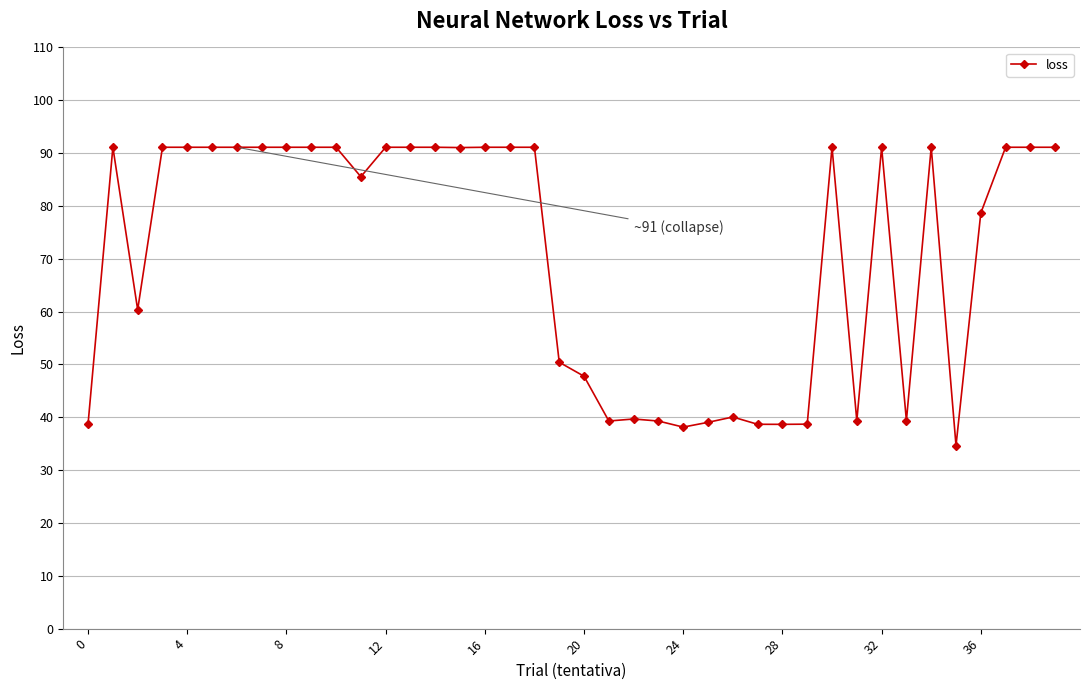

What is the value of the 33rd point from the left?

91.1